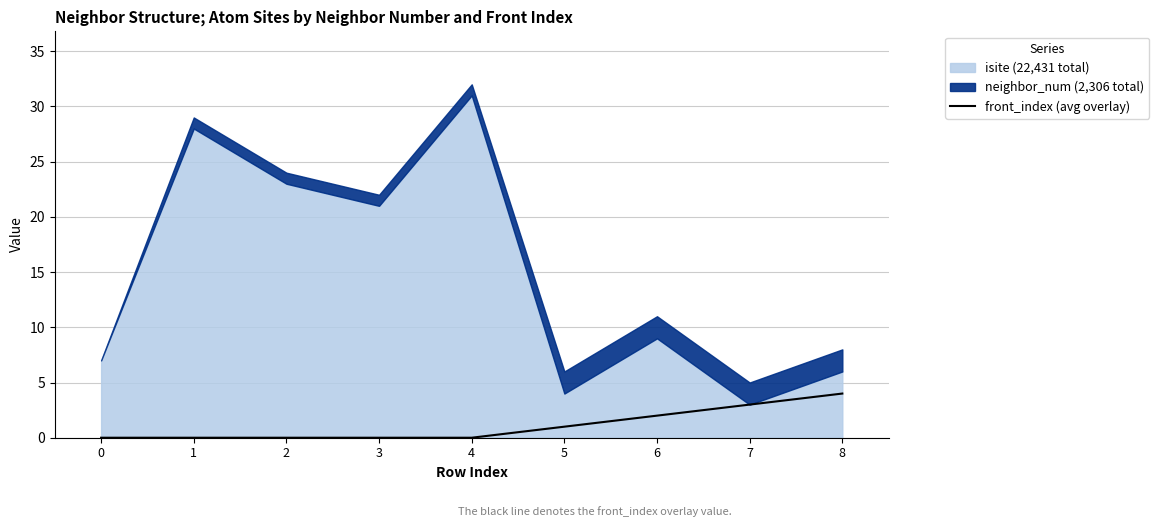

How many values exceed 0?

4